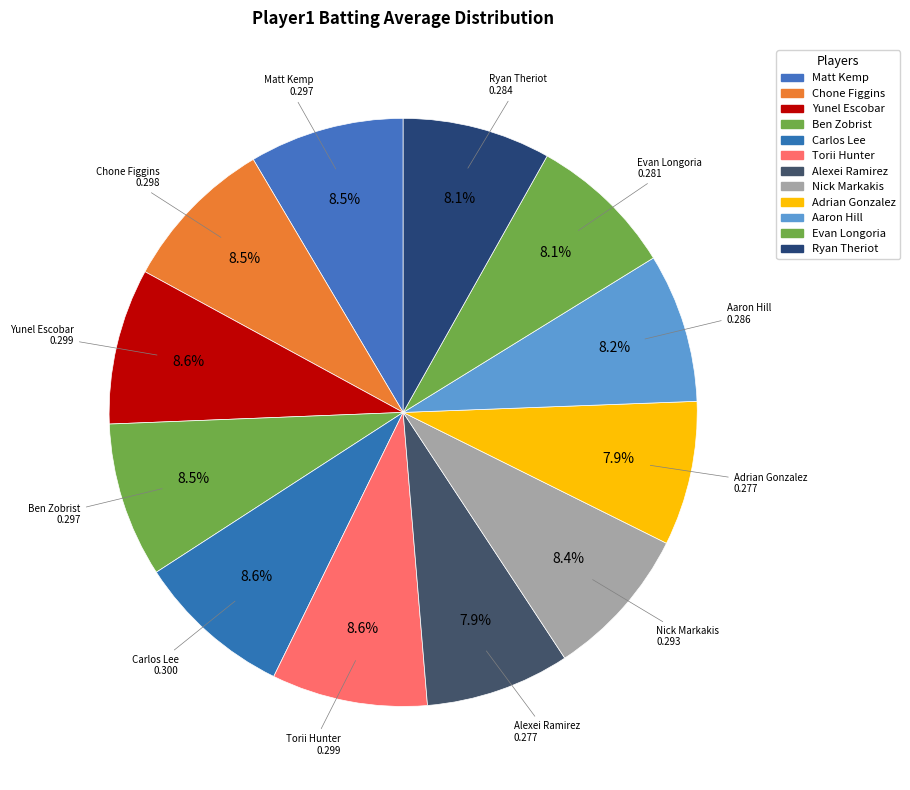

What percentage is NOT represented by Adrian Gonzalez?

92.1%